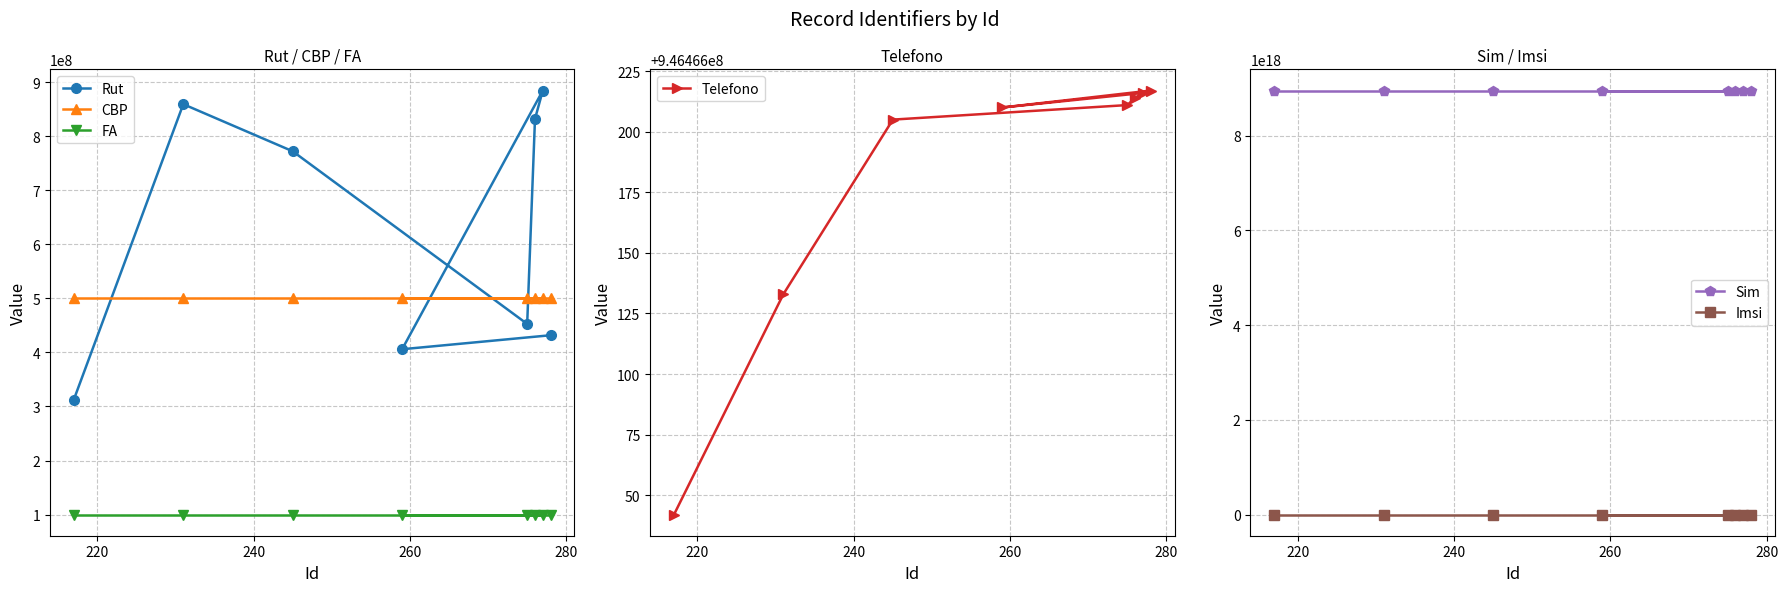

How many data points in Imsi are above 730030535522658?

3